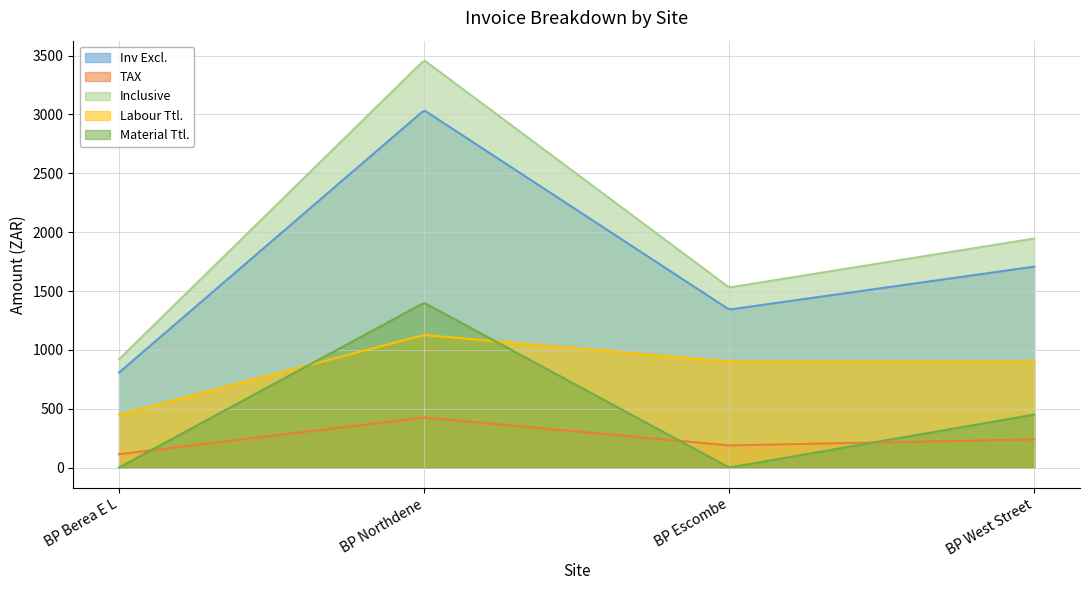

How many interior local peaks does the Inclusive series have?

1